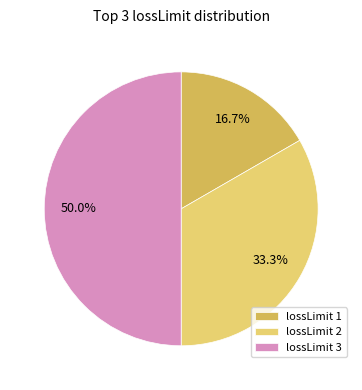

What portion of the pie excludes lossLimit 2?

66.7%